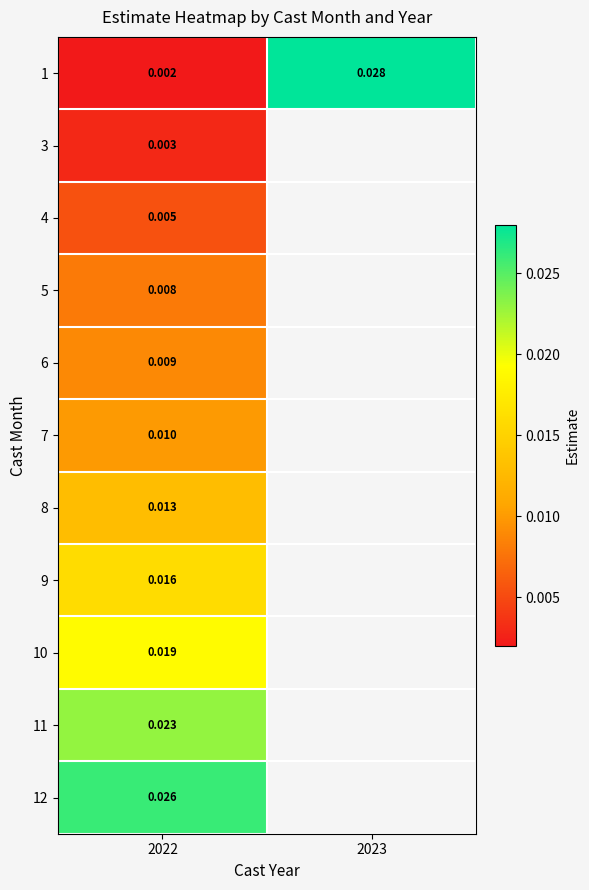

List the series in order of their peak value, highest first.

1, 12, 11, 10, 9, 8, 7, 6, 5, 4, 3